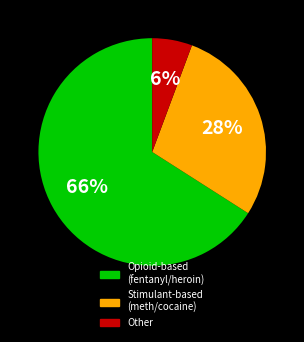

Does any single category account for the majority?

Yes